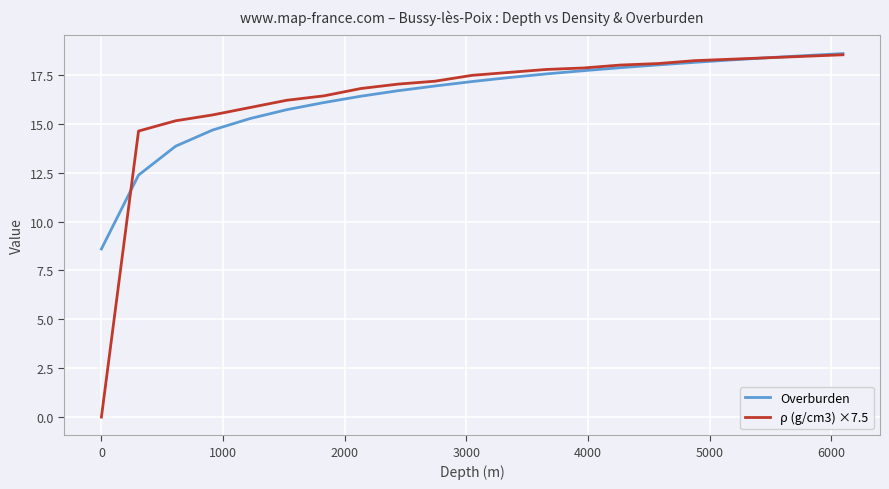

At how many categories does at least one series exceed 11?

20